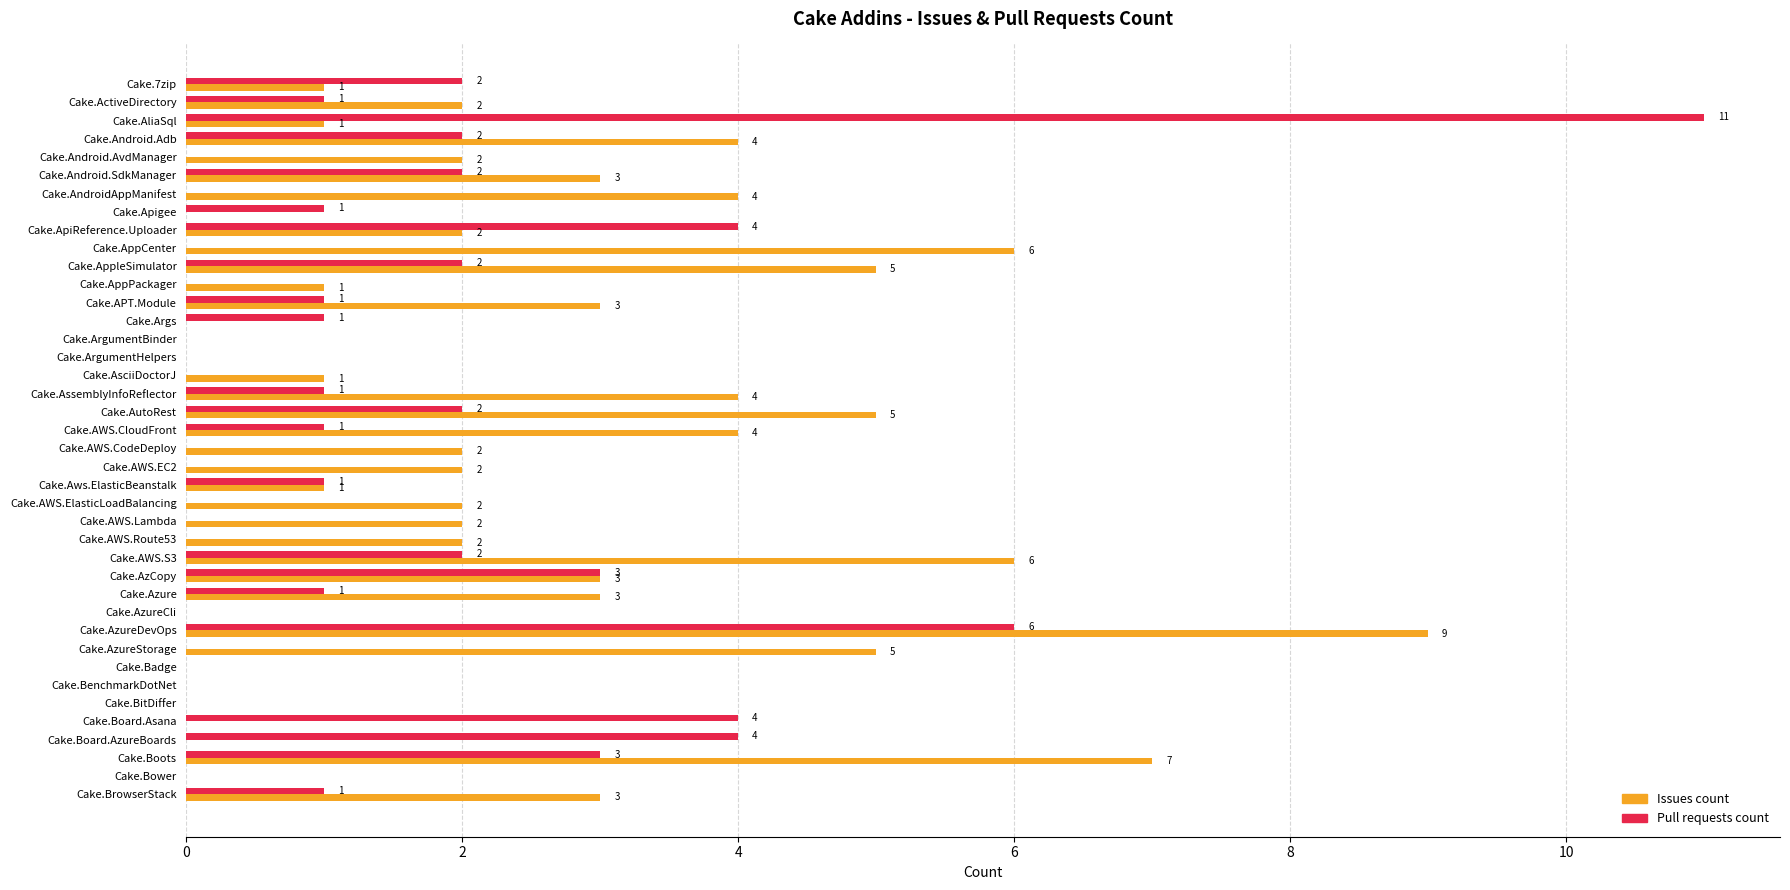

What is the maximum value shown in the chart?

11